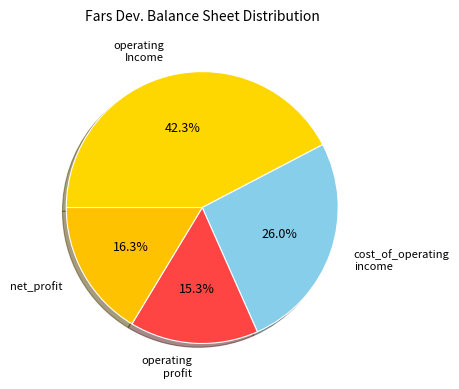

Count the number of slices in the pie.

4